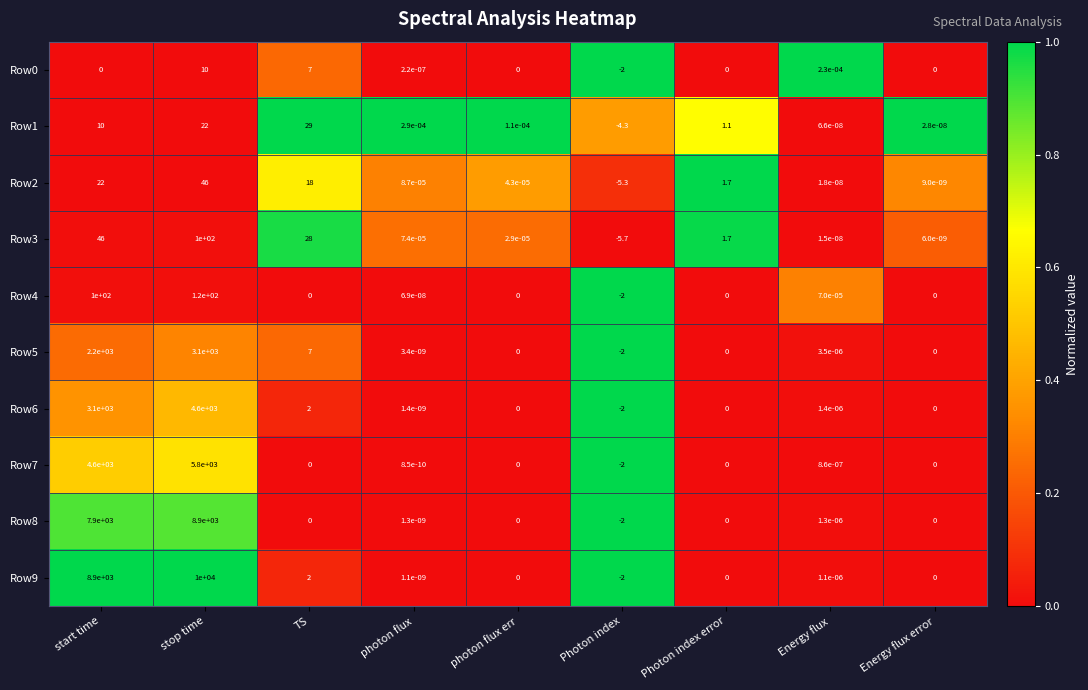

At which label does Row9 first exceed 0?

start time